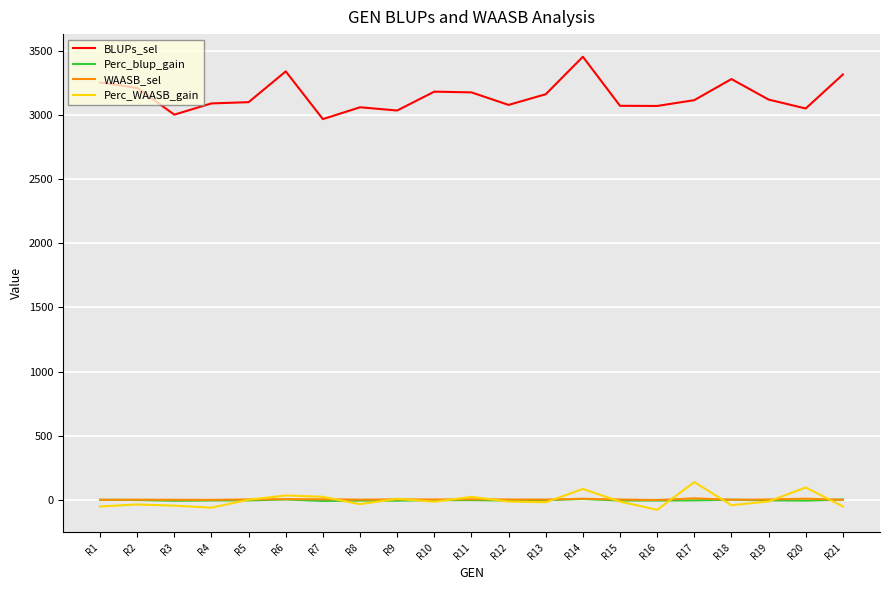

What is the maximum value shown in the chart?

3451.4